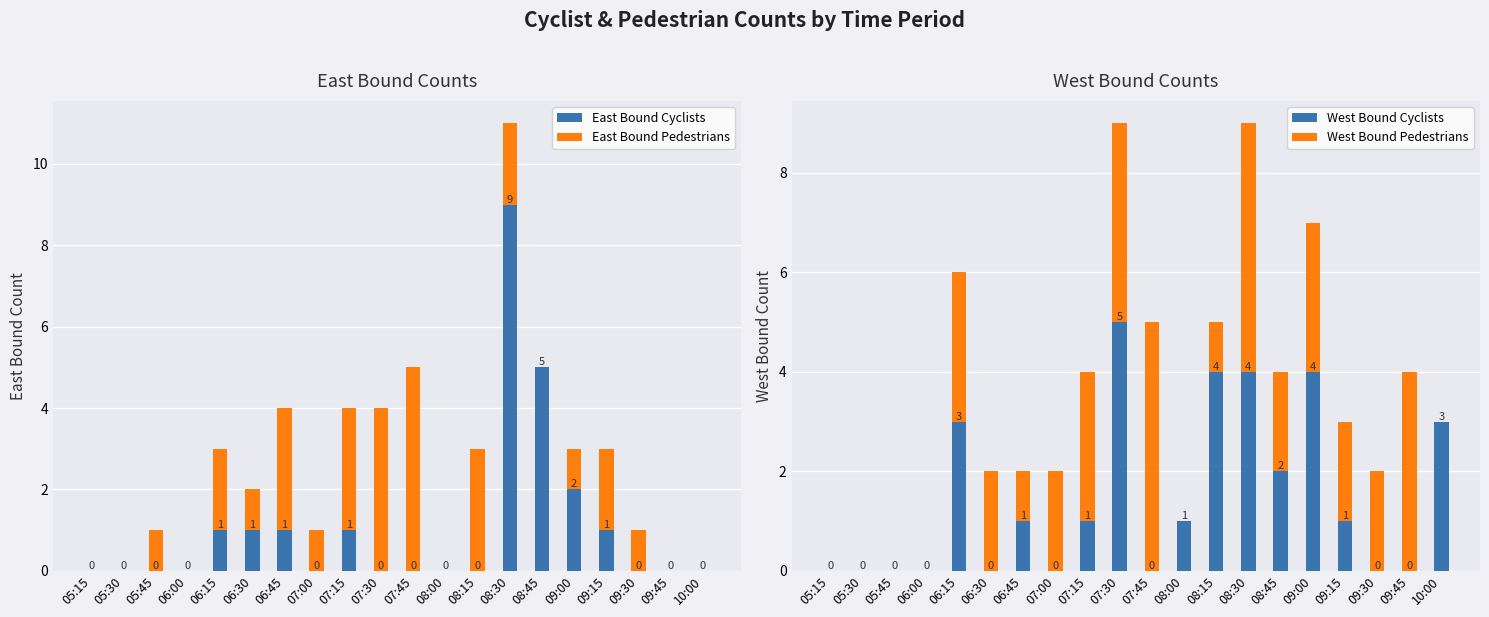

Reading left to right, extract all data points from this chart.

East Bound Cyclists: 05:15=0	05:30=0	05:45=0	06:00=0	06:15=1	06:30=1	06:45=1	07:00=0	07:15=1	07:30=0	07:45=0	08:00=0	08:15=0	08:30=9	08:45=5	09:00=2	09:15=1	09:30=0	09:45=0	10:00=0
East Bound Pedestrians: 05:15=0	05:30=0	05:45=1	06:00=0	06:15=2	06:30=1	06:45=3	07:00=1	07:15=3	07:30=4	07:45=5	08:00=0	08:15=3	08:30=2	08:45=0	09:00=1	09:15=2	09:30=1	09:45=0	10:00=0
West Bound Cyclists: 05:15=0	05:30=0	05:45=0	06:00=0	06:15=3	06:30=0	06:45=1	07:00=0	07:15=1	07:30=5	07:45=0	08:00=1	08:15=4	08:30=4	08:45=2	09:00=4	09:15=1	09:30=0	09:45=0	10:00=3
West Bound Pedestrians: 05:15=0	05:30=0	05:45=0	06:00=0	06:15=3	06:30=2	06:45=1	07:00=2	07:15=3	07:30=4	07:45=5	08:00=0	08:15=1	08:30=5	08:45=2	09:00=3	09:15=2	09:30=2	09:45=4	10:00=0